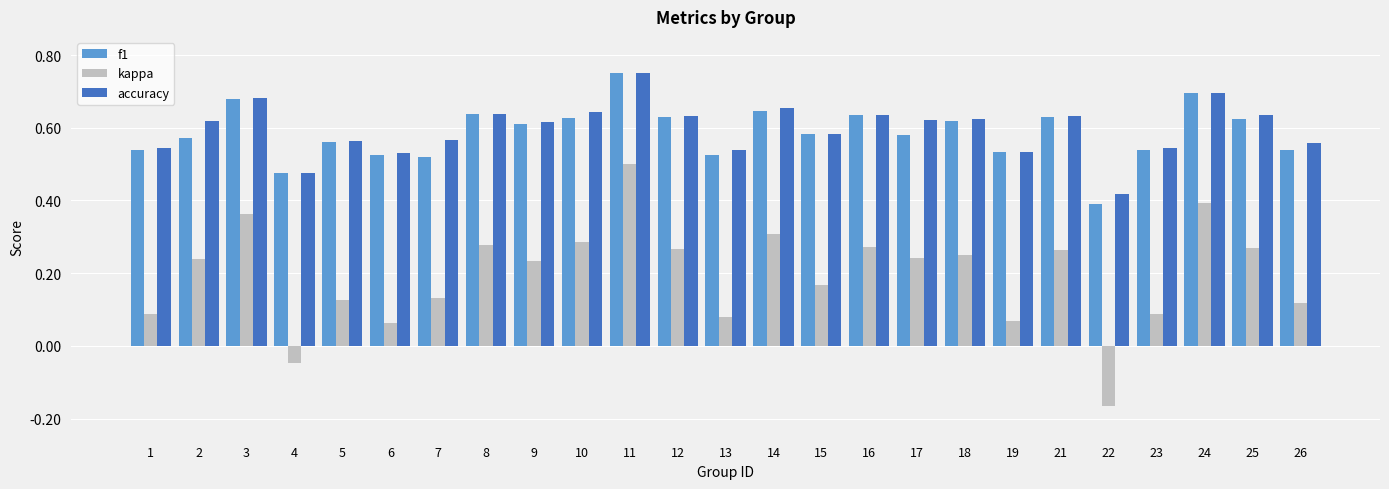

How many groups of bars are there?

25